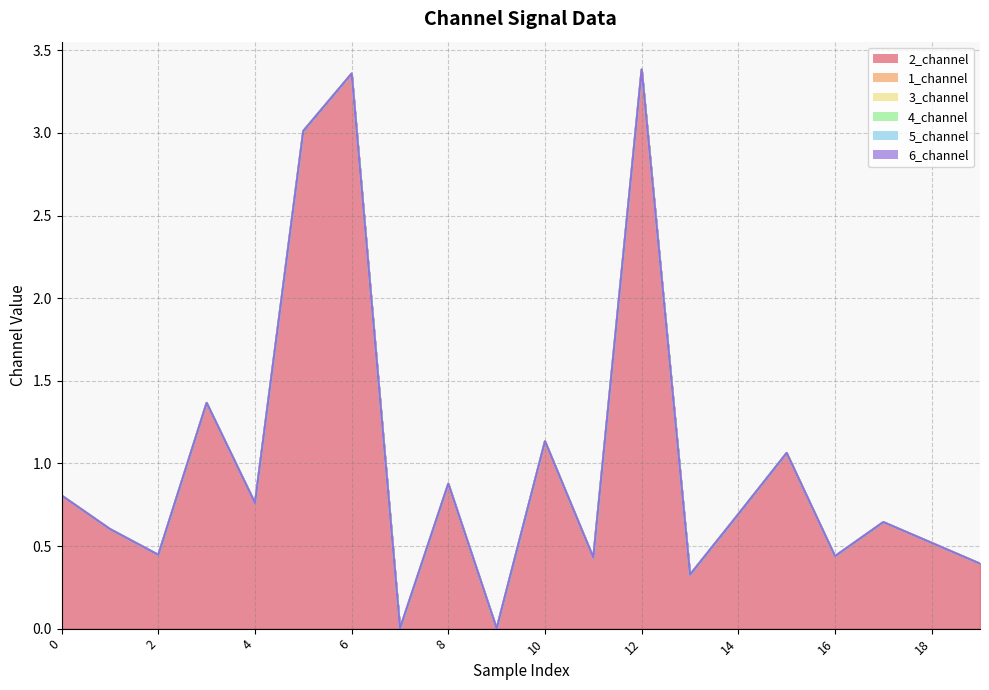

Rank the categories by 5_channel value from highest to lowest.

0, 1, 2, 3, 4, 5, 6, 7, 8, 9, 10, 11, 12, 13, 14, 15, 16, 17, 18, 19